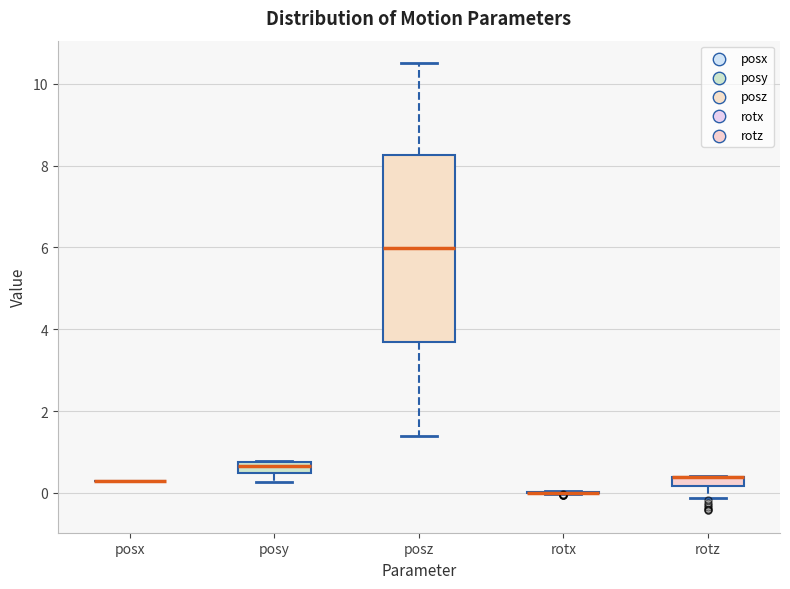

Which box is the tallest, from its lower edge to its upper edge?

posz